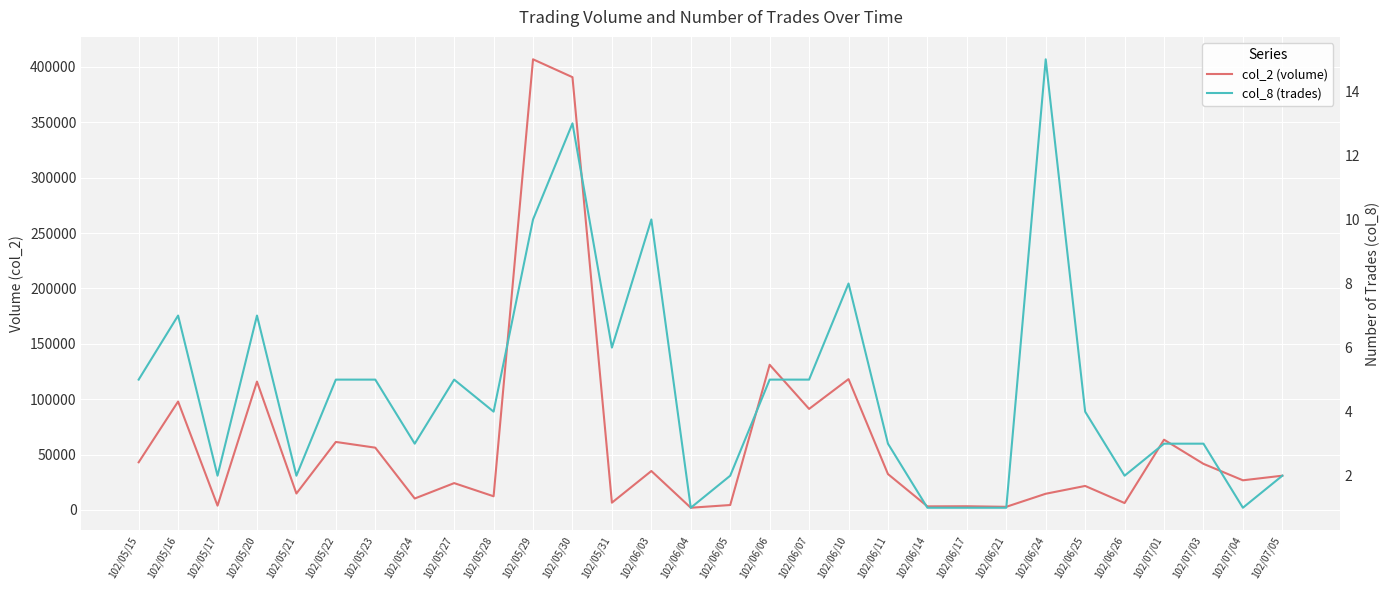

What is the total value across all series at 102/05/21?

14802